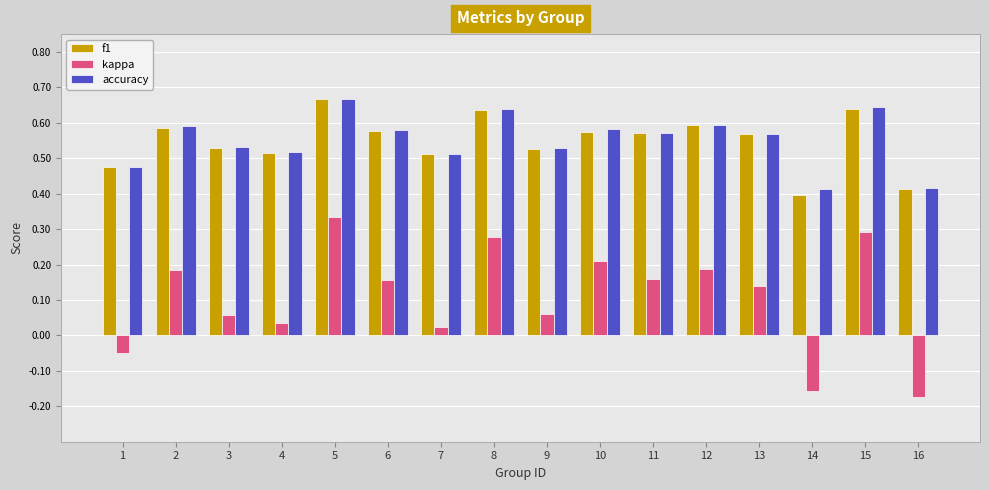

Is it true that accuracy equals 0.7 at 14?

False